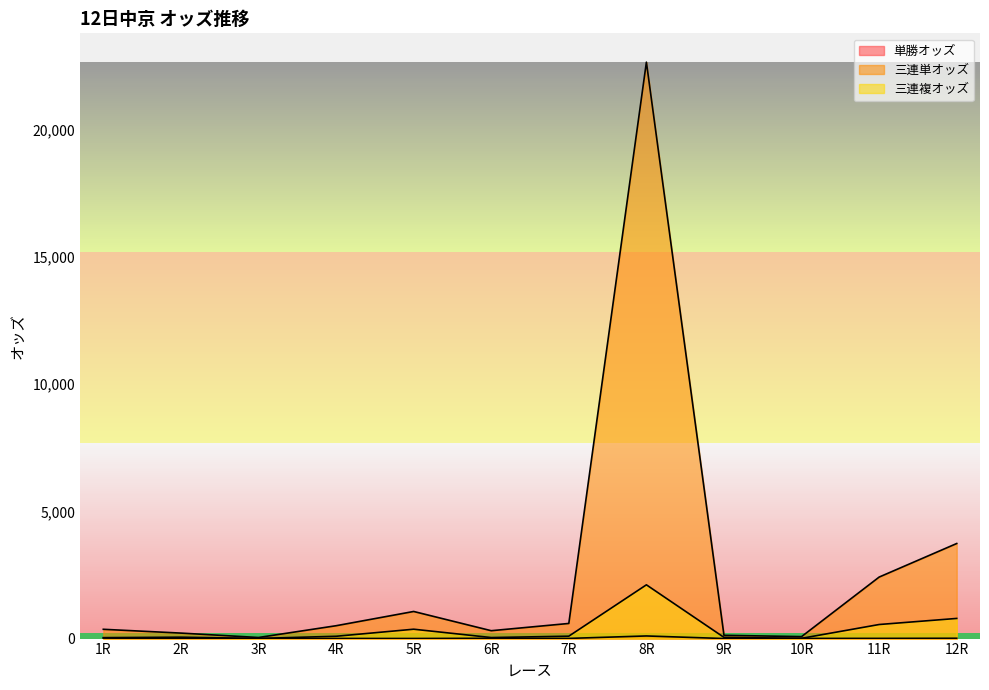

Count the number of data series in this chart.

3